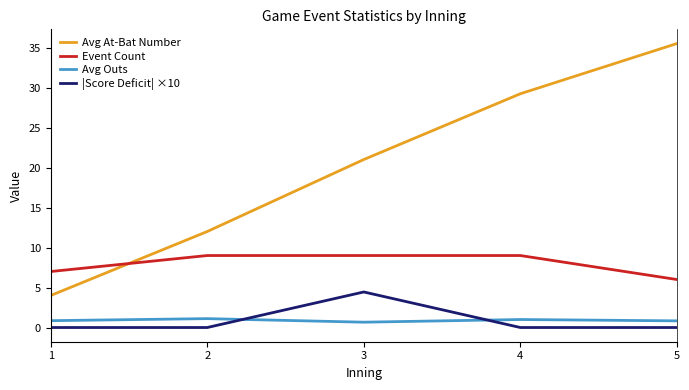

Reading right to left, list all the values displayed in this chart.

Avg At-Bat Number: 5=35.5	4=29.2	3=21.0	2=12.0	1=4.0
Event Count: 5=6.0	4=9.0	3=9.0	2=9.0	1=7.0
Avg Outs: 5=0.8	4=1.0	3=0.7	2=1.1	1=0.9
|Score Deficit| ×10: 5=0.0	4=0.0	3=4.4	2=0.0	1=0.0